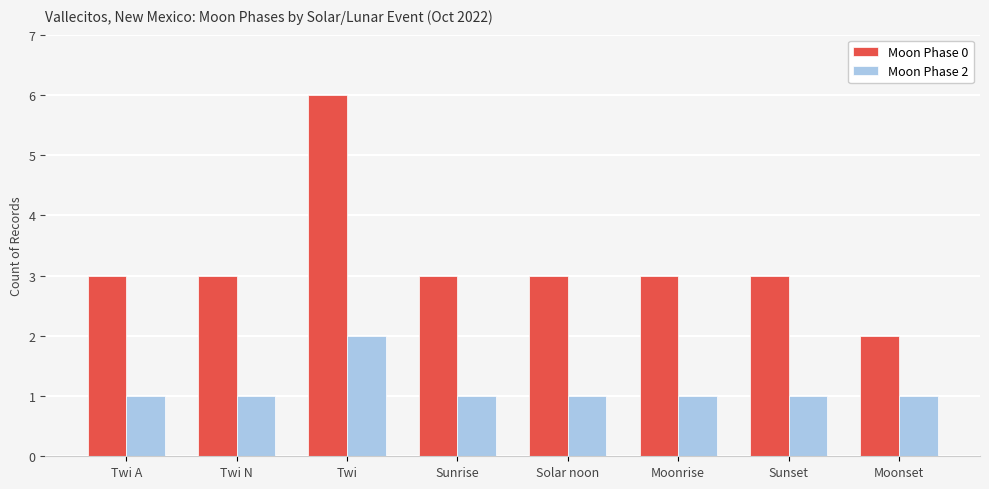

What position from the left is Twi N?

2